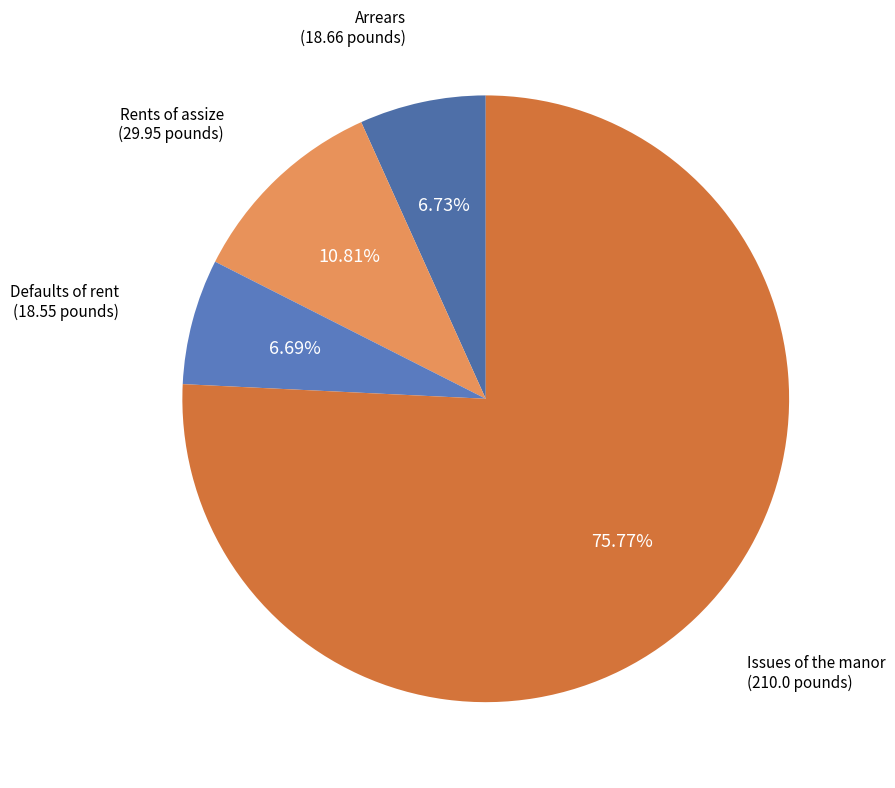

To the nearest percent, what percentage of the pie is Arrears?

7%